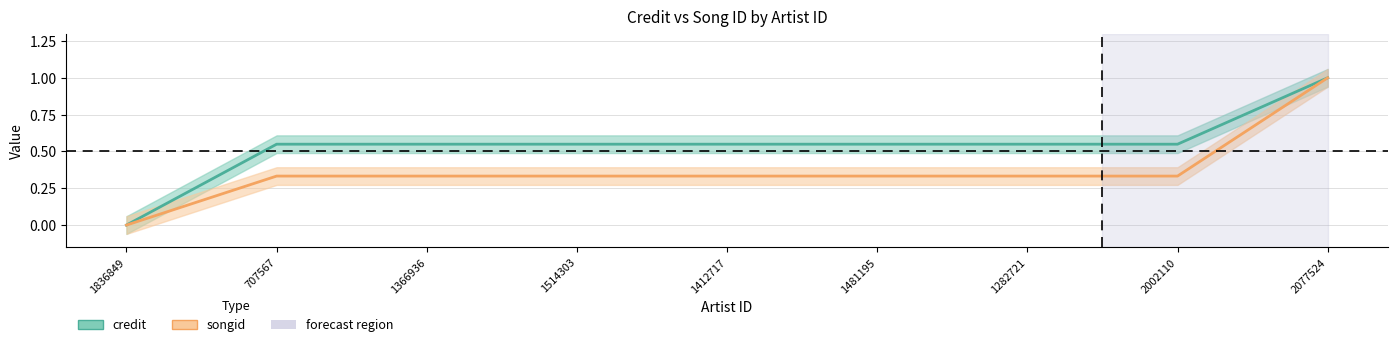

What is the label of the 9th point from the left?

2077524